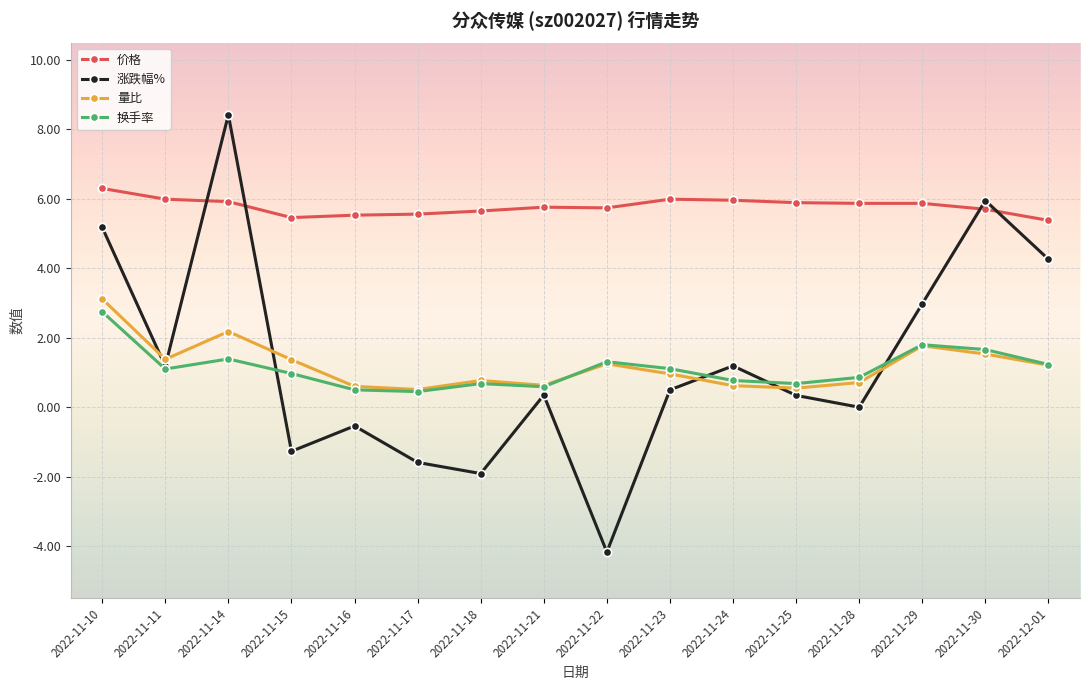

How many series are shown in this chart?

4